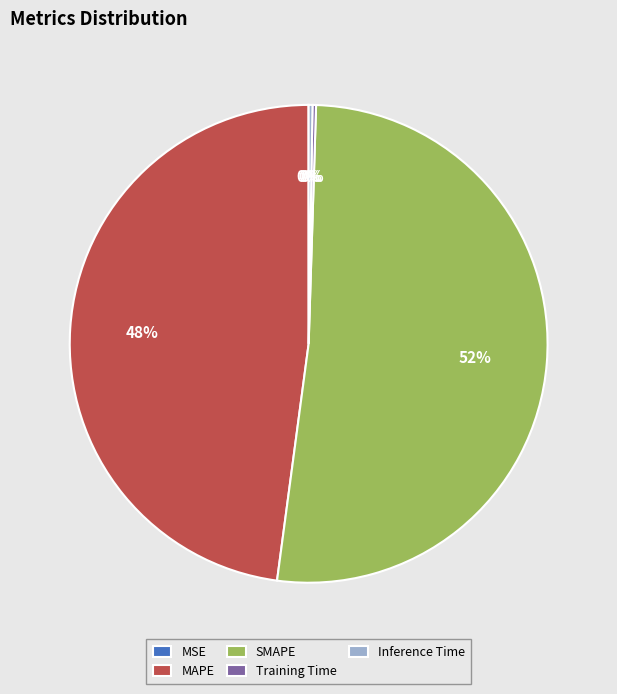

Combined, do MAPE and SMAPE account for over 50%?

Yes